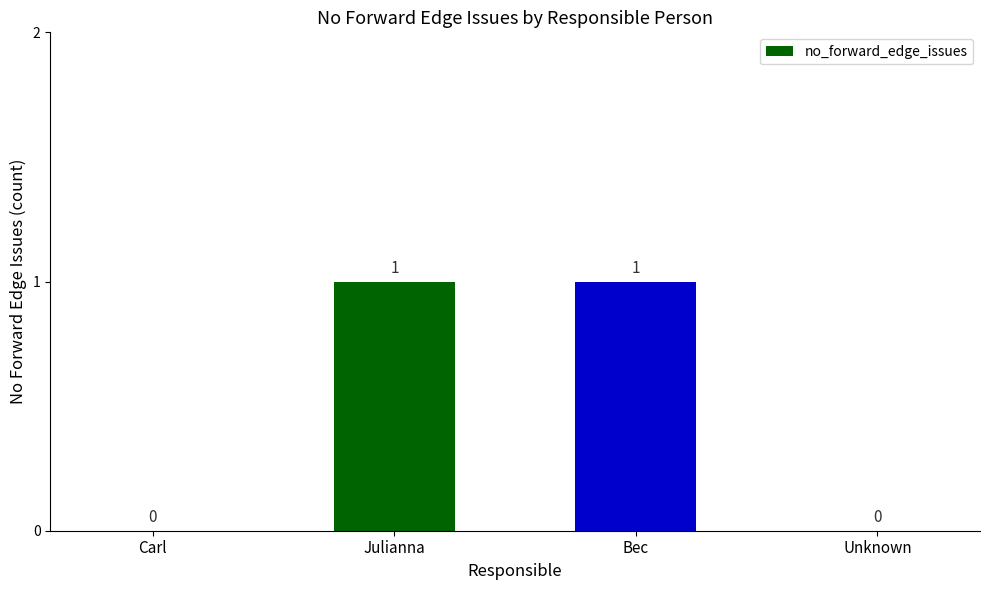

Which has a higher value, Unknown or Julianna?

Julianna